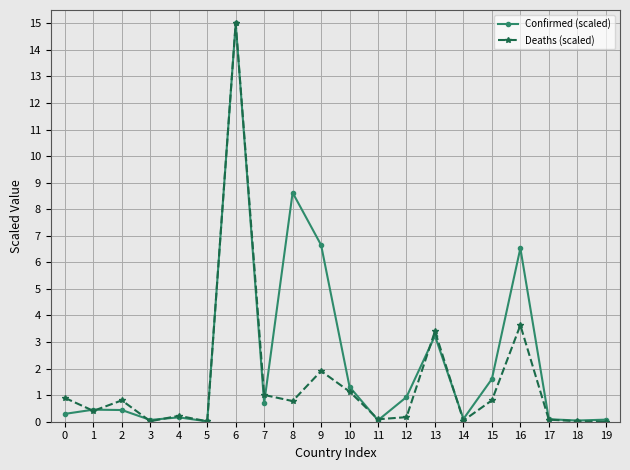

Is the value of Deaths (scaled) at 4 greater than the value of Confirmed (scaled) at 12?

No